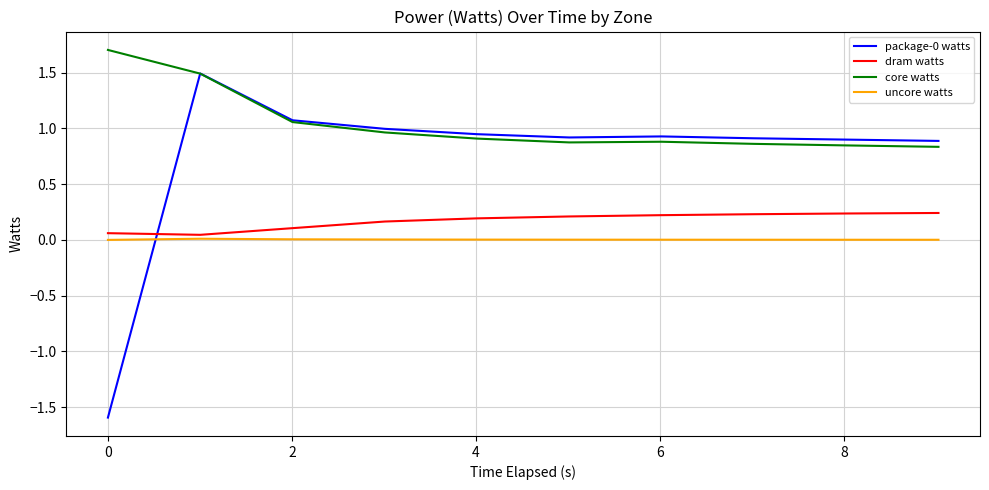

What is the minimum value for package-0 watts?

-1.6